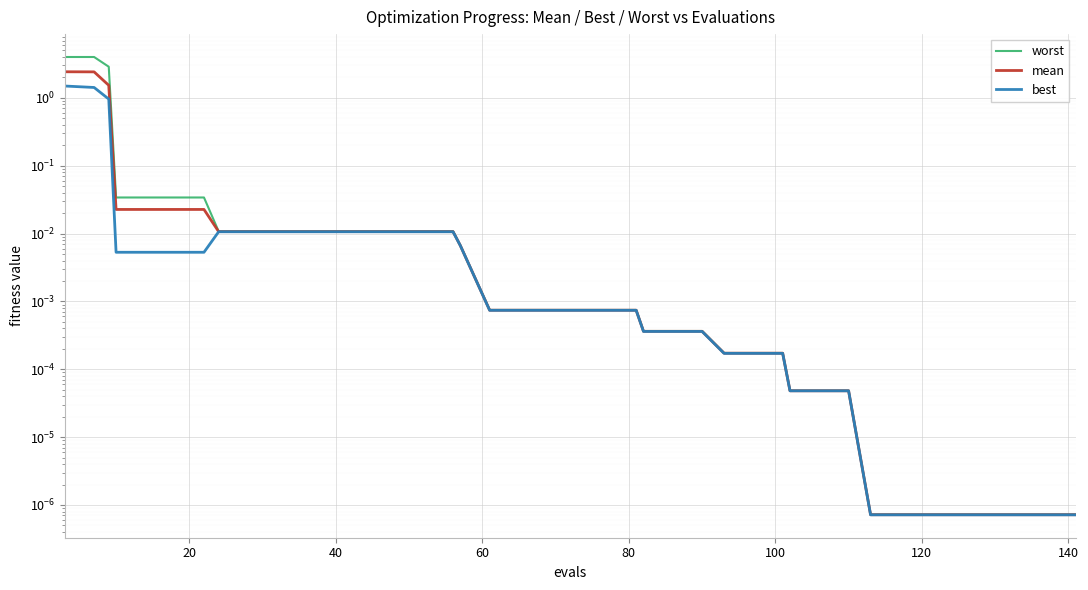

True or false: mean and best cross at least once.

False